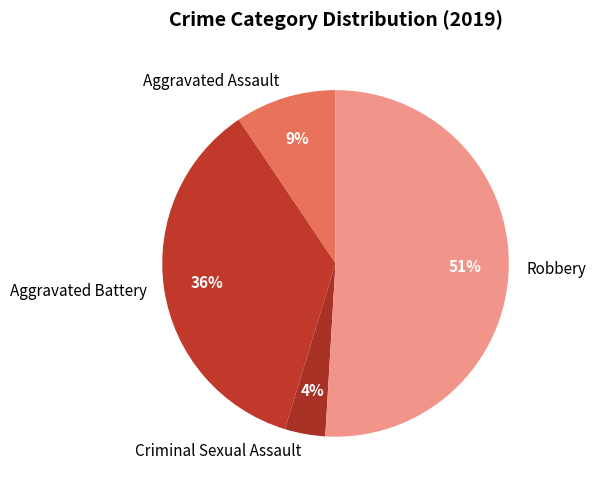

What percentage is the Robbery slice, to the nearest percent?

51%